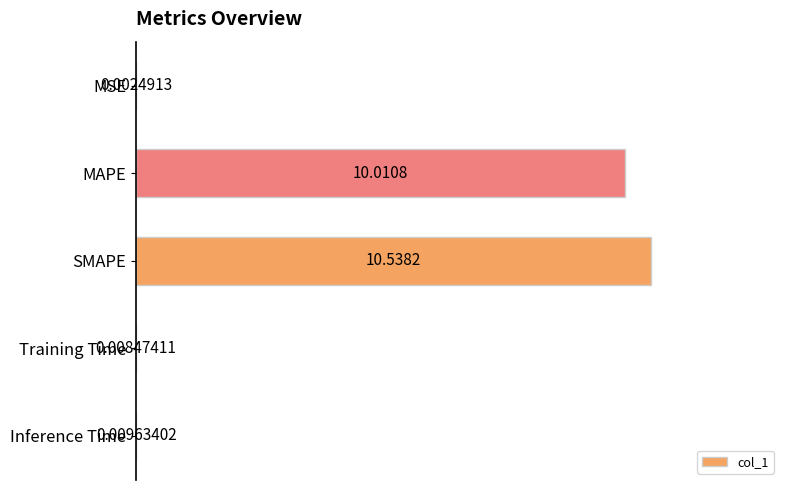

Which category has the highest value across all series?

SMAPE